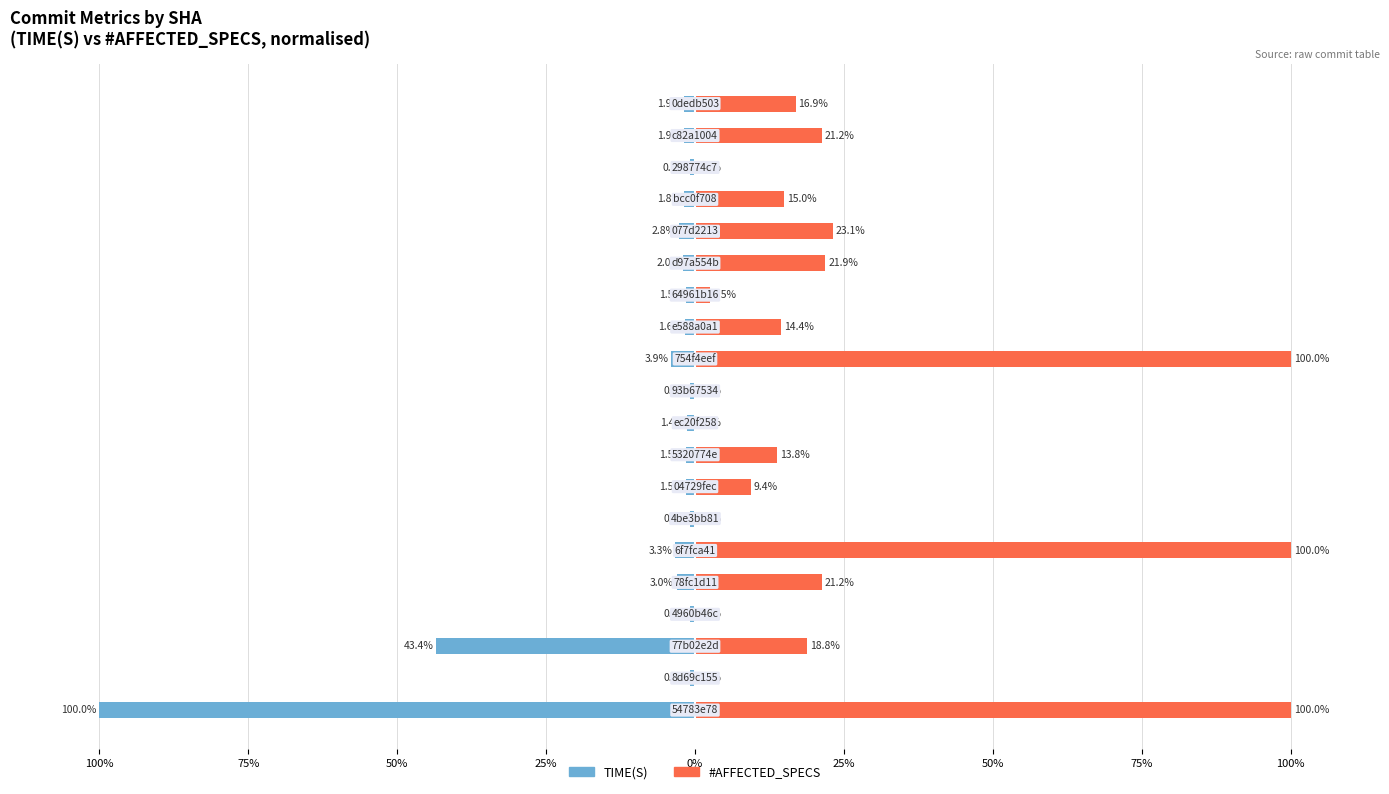

What is the difference between the highest and lowest values at 100%?

200.0